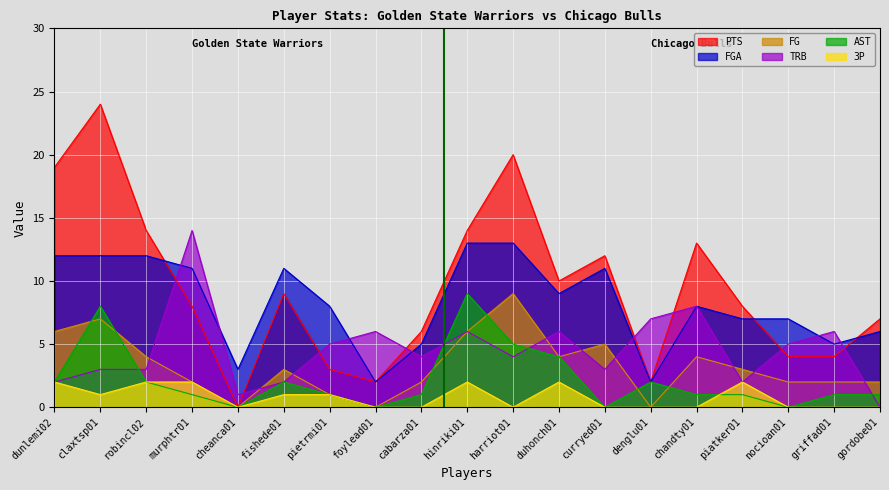

Reading left to right, list all the values displayed in this chart.

PTS: dunlemi02=19	claxtsp01=24	robincl02=14	murphtr01=8	cheanca01=0	fishede01=9	pietrmi01=3	foylead01=2	cabarza01=6	hinriki01=14	harriot01=20	duhonch01=10	curryed01=12	denglu01=2	chandty01=13	piatker01=8	nocioan01=4	griffad01=4	gordobe01=7
FG: dunlemi02=6	claxtsp01=7	robincl02=4	murphtr01=2	cheanca01=0	fishede01=3	pietrmi01=1	foylead01=0	cabarza01=2	hinriki01=6	harriot01=9	duhonch01=4	curryed01=5	denglu01=0	chandty01=4	piatker01=3	nocioan01=2	griffad01=2	gordobe01=2
FGA: dunlemi02=12	claxtsp01=12	robincl02=12	murphtr01=11	cheanca01=3	fishede01=11	pietrmi01=8	foylead01=2	cabarza01=5	hinriki01=13	harriot01=13	duhonch01=9	curryed01=11	denglu01=2	chandty01=8	piatker01=7	nocioan01=7	griffad01=5	gordobe01=6
AST: dunlemi02=2	claxtsp01=8	robincl02=2	murphtr01=1	cheanca01=0	fishede01=2	pietrmi01=1	foylead01=0	cabarza01=1	hinriki01=9	harriot01=5	duhonch01=4	curryed01=0	denglu01=2	chandty01=1	piatker01=1	nocioan01=0	griffad01=1	gordobe01=1
TRB: dunlemi02=2	claxtsp01=3	robincl02=3	murphtr01=14	cheanca01=1	fishede01=2	pietrmi01=5	foylead01=6	cabarza01=4	hinriki01=6	harriot01=4	duhonch01=6	curryed01=3	denglu01=7	chandty01=8	piatker01=2	nocioan01=5	griffad01=6	gordobe01=0
3P: dunlemi02=2	claxtsp01=1	robincl02=2	murphtr01=2	cheanca01=0	fishede01=1	pietrmi01=1	foylead01=0	cabarza01=0	hinriki01=2	harriot01=0	duhonch01=2	curryed01=0	denglu01=0	chandty01=0	piatker01=2	nocioan01=0	griffad01=0	gordobe01=0